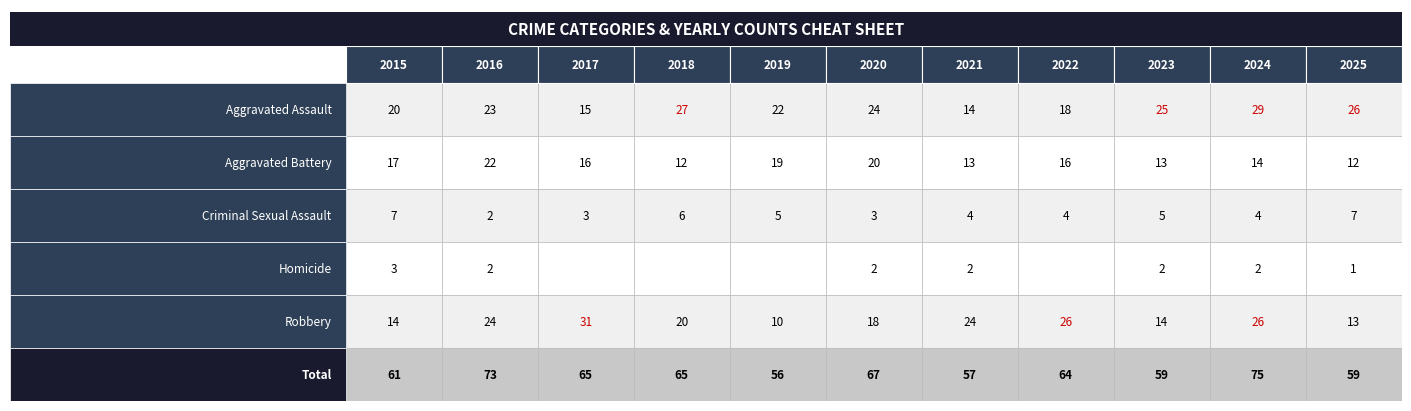

Reading right to left, extract all data points from this chart.

Aggravated Assault: 26	29	25	18	14	24	22	27	15	23	20
Aggravated Battery: 12	14	13	16	13	20	19	12	16	22	17
Criminal Sexual Assault: 7	4	5	4	4	3	5	6	3	2	7
Homicide: 1	2	2	0	2	2	0	0	0	2	3
Robbery: 13	26	14	26	24	18	10	20	31	24	14
Total: 59	75	59	64	57	67	56	65	65	73	61